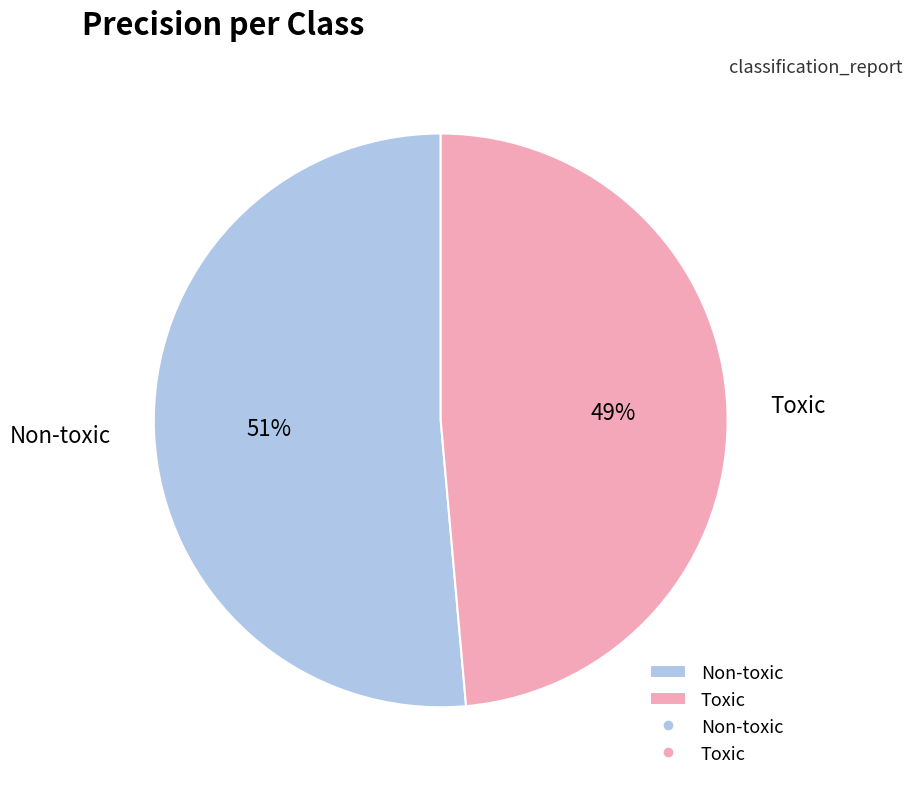

The Non-toxic slice represents 51% of the pie. True or false?

True